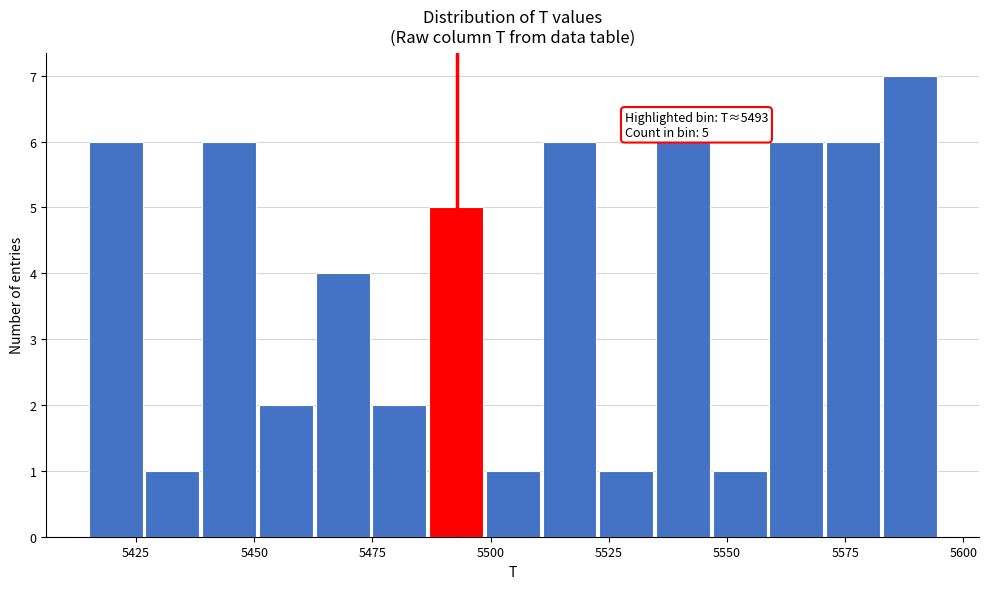

Read against the x-axis, roughly where is the centre of the tallest bar?

5590